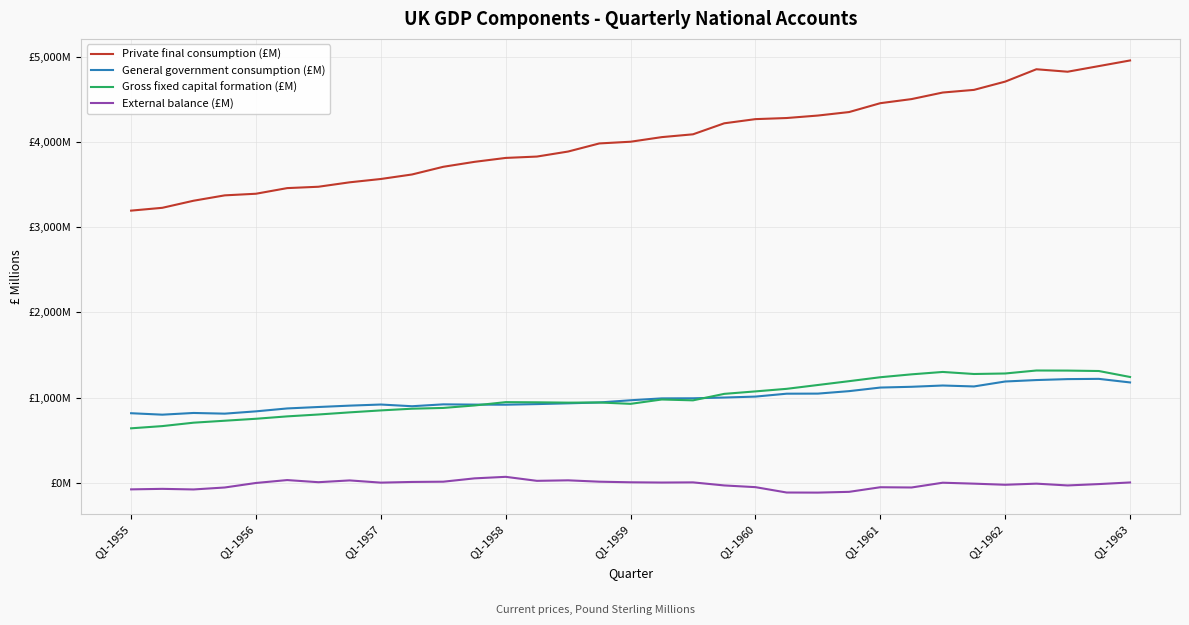

What is the value of the Gross fixed capital formation (£M) point at the 23rd from the left?

1148